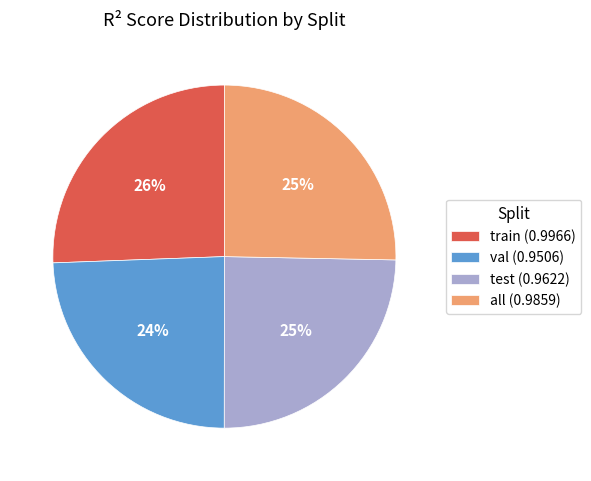

How many slices are in this pie chart?

4